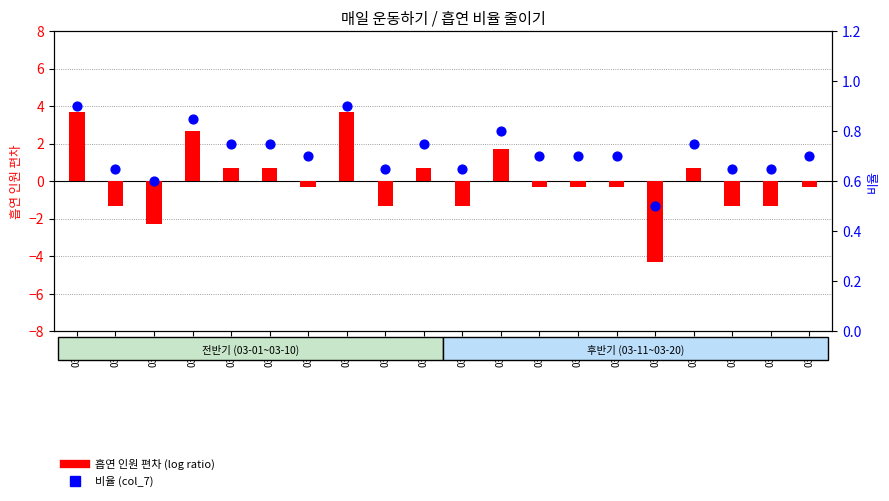

Which series has the largest Y range (max minus min)?

흡연 인원 편차 (log ratio)